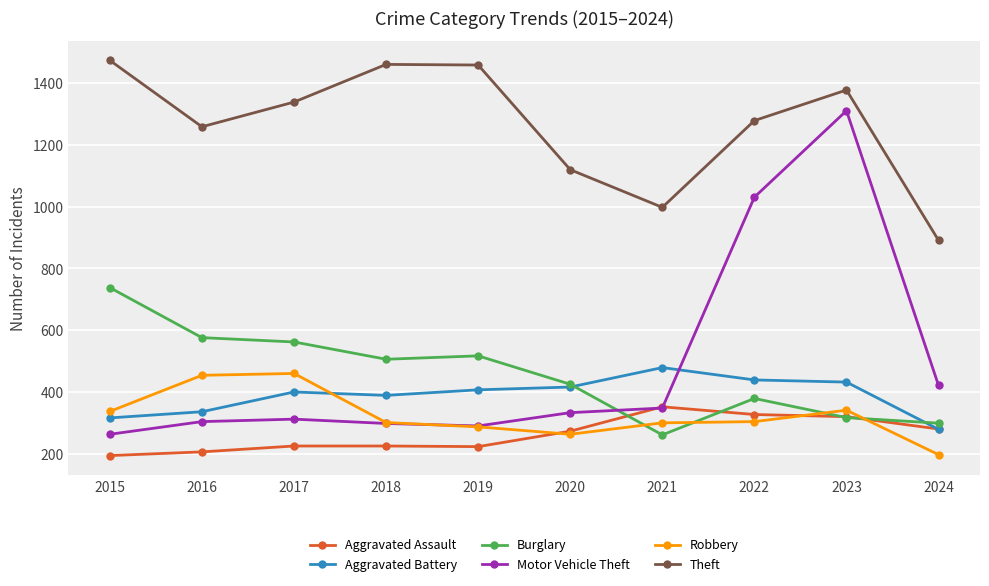

What is the approximate value of Robbery at 2021, to the nearest 50?

300